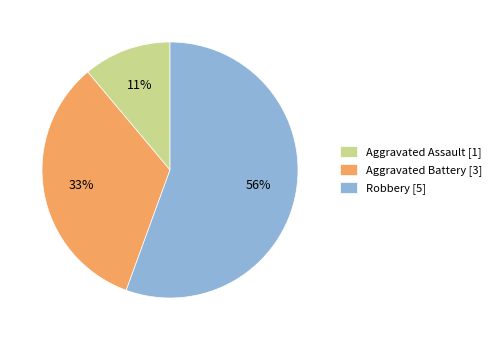

Which category has the biggest portion of the pie?

Robbery